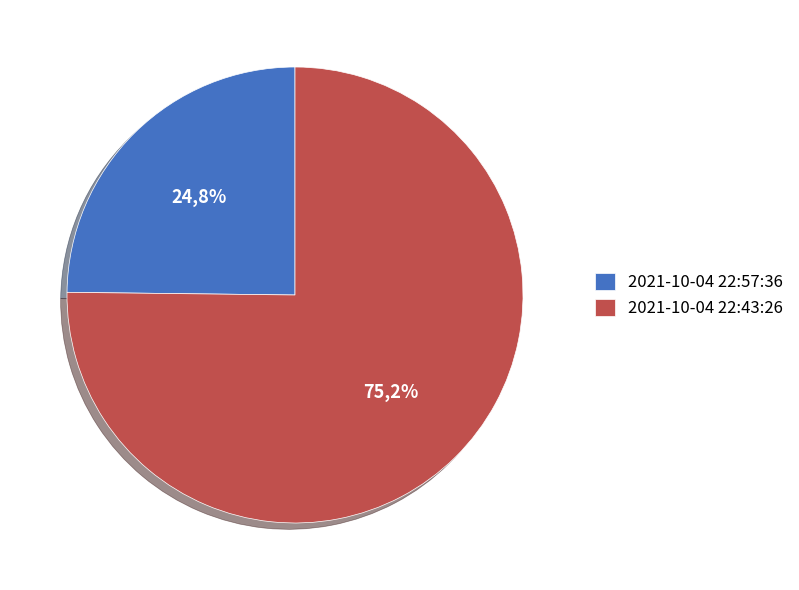

To the nearest percent, what is the average slice percentage?

50%